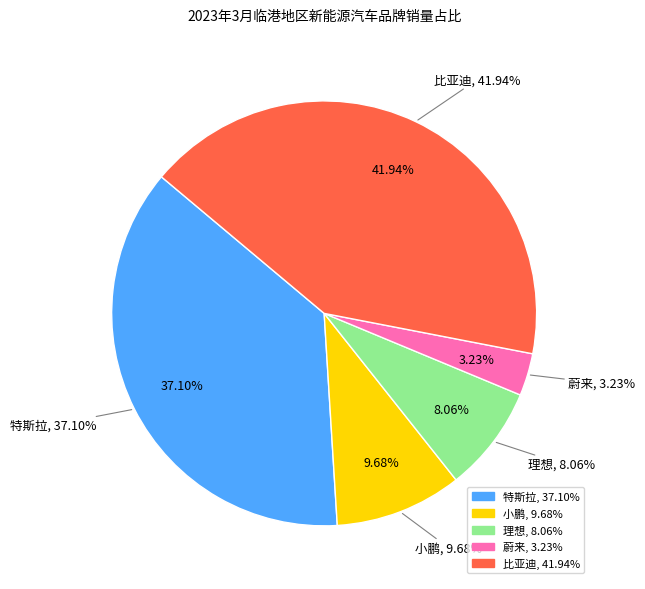

What percentage is the 理想 slice, to the nearest percent?

8%